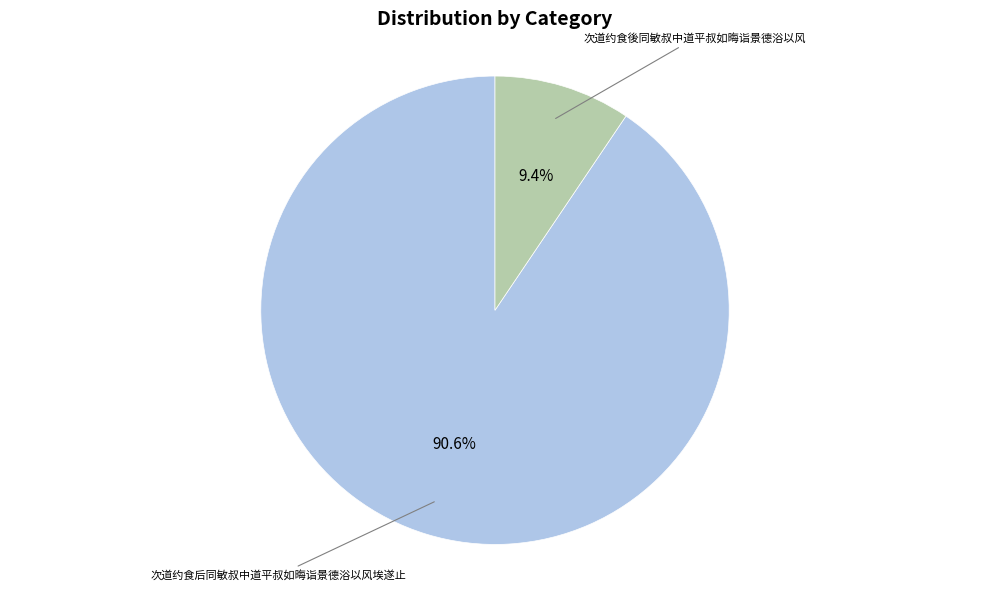

Is there a majority slice in this chart?

Yes